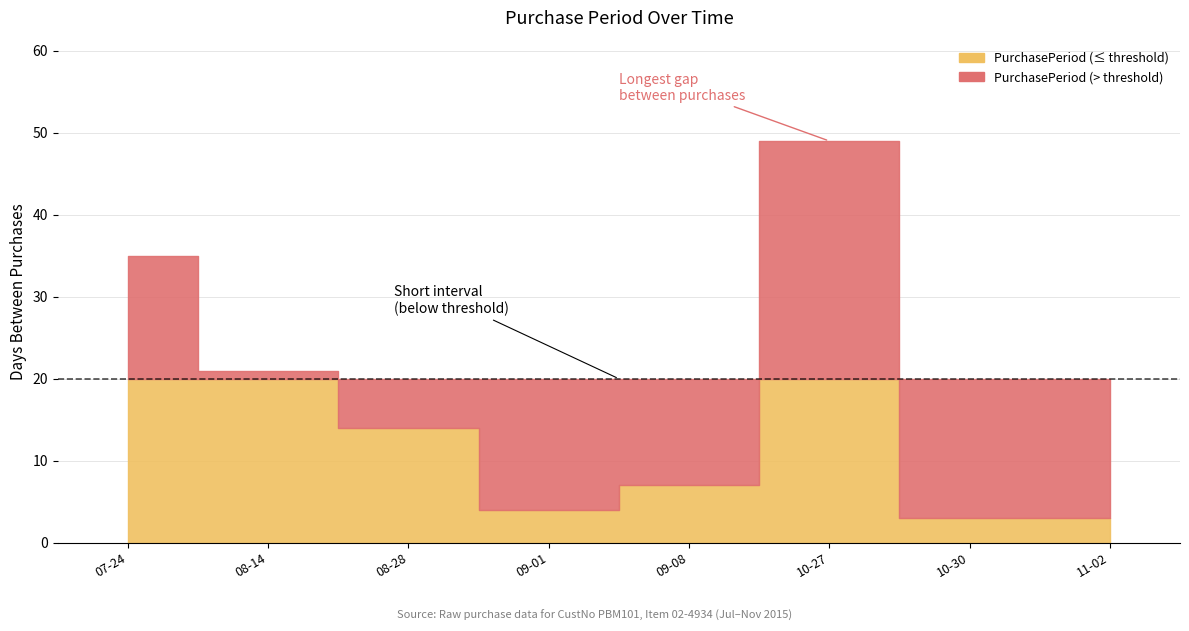

How many values exceed 14?

3